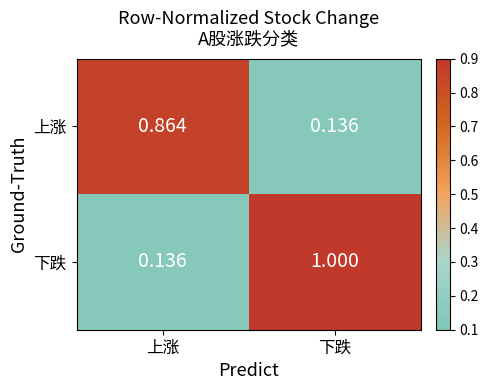

Which series has the largest range (max minus min)?

下跌